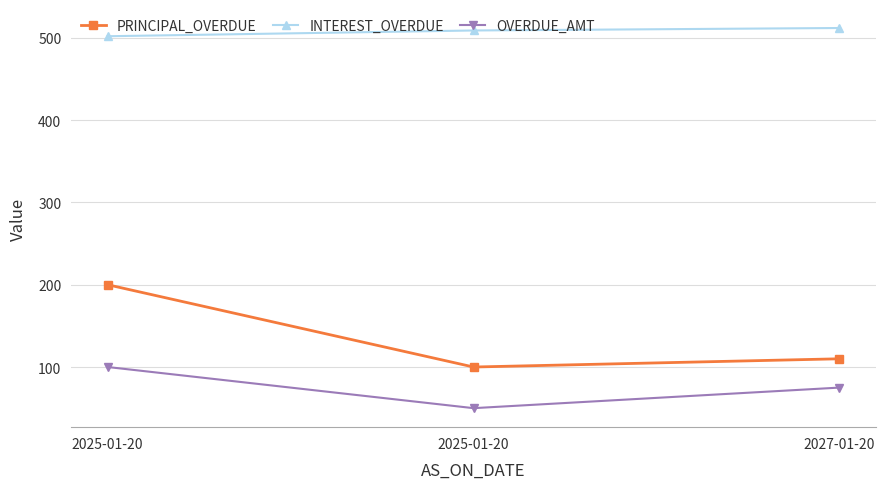

At which category is the sum across all series the highest?

2025-01-20